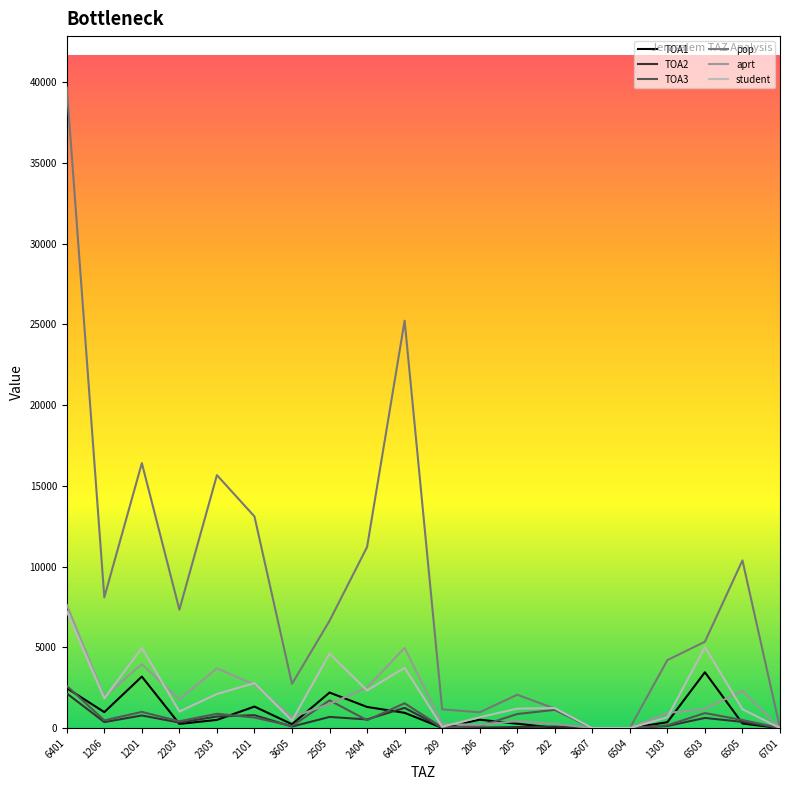

True or false: aprt has a value of 0.0 at 3607.

True